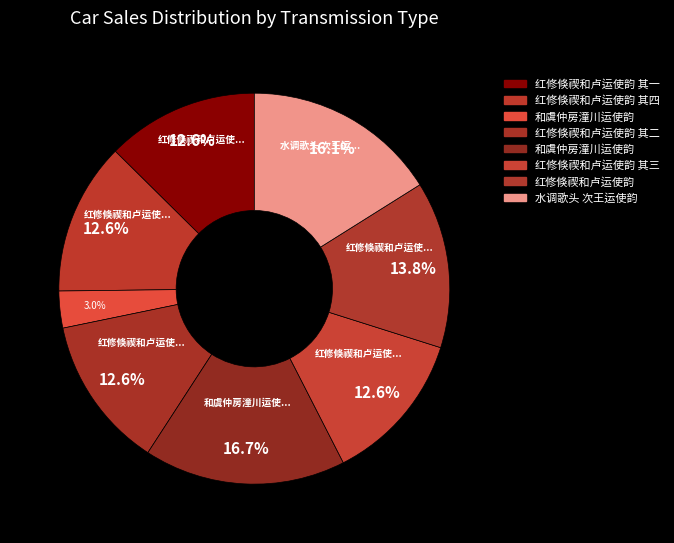

Which category has the smallest portion of the pie?

和虞仲房潼川运使韵